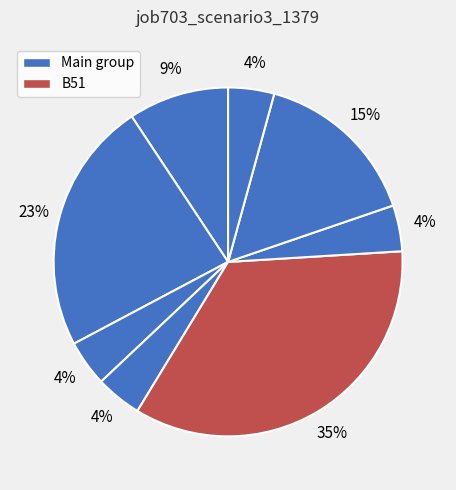

How many segments does this pie chart have?

8